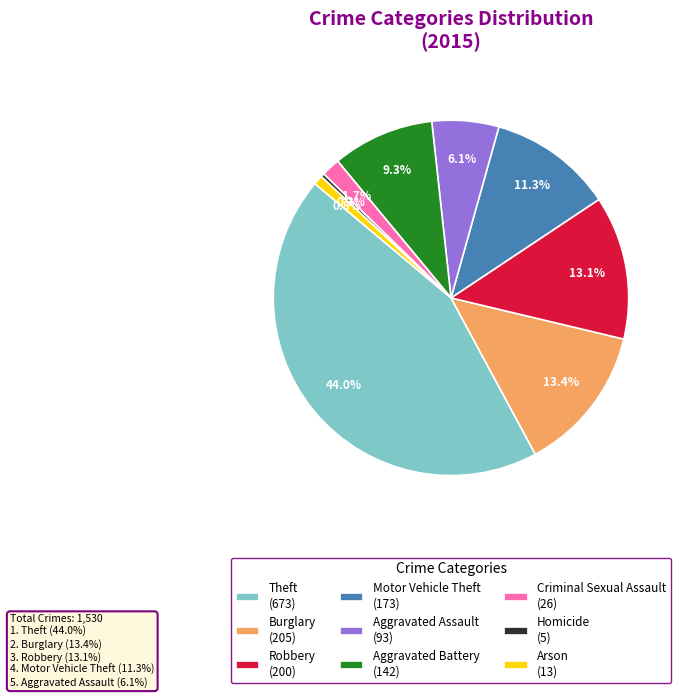

Does Aggravated Assault represent more than half of the total?

No